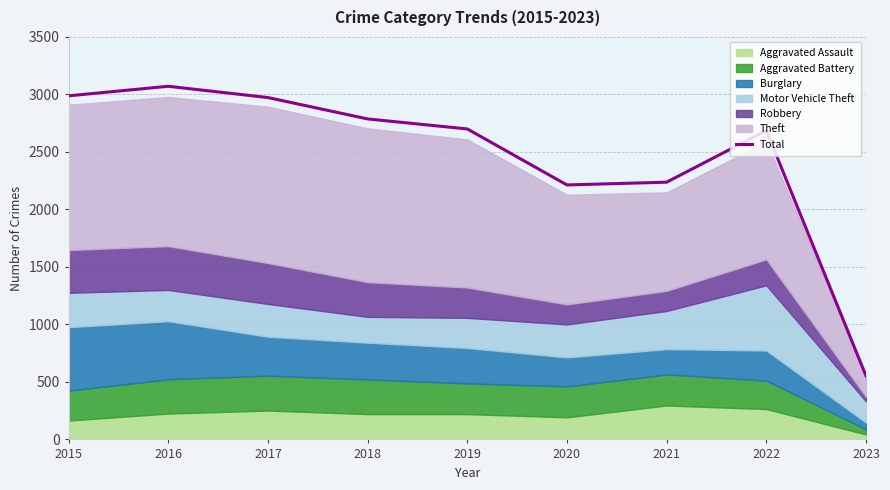

Between 2018 and 2020, which is larger?

2018